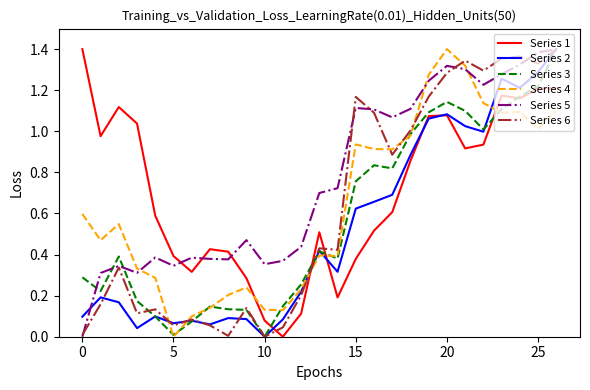

Which series has the largest total across all categories?

Series 5